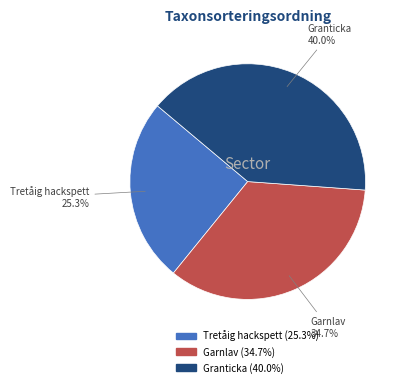

Between Garnlav and Granticka, which is larger?

Granticka